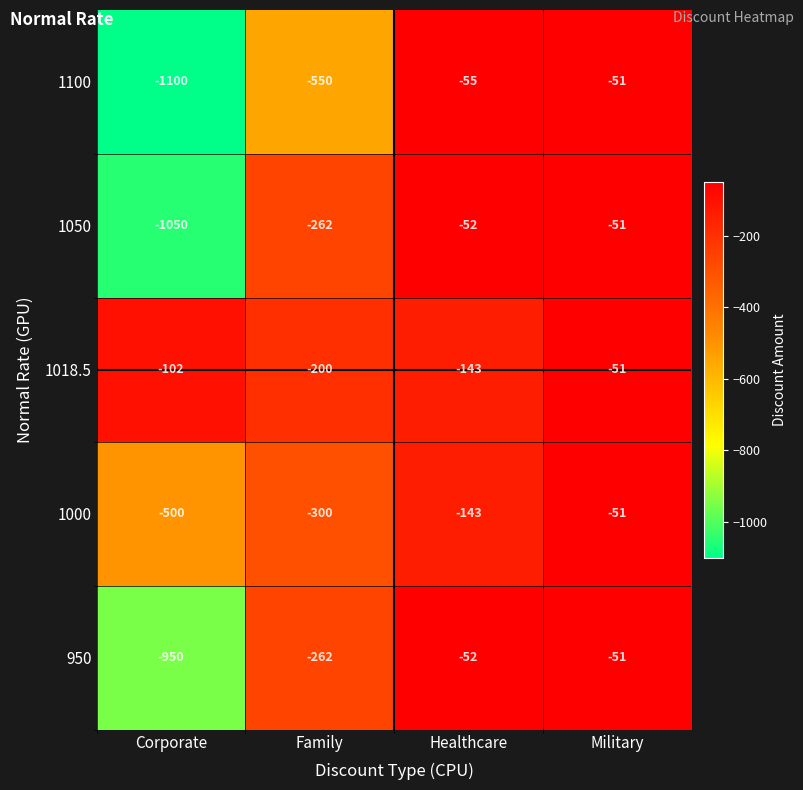

Reading left to right, list all the values displayed in this chart.

1100: -1100	-550	-55	-51
1050: -1050	-262	-52	-51
1018.5: -102	-200	-143	-51
1000: -500	-300	-143	-51
950: -950	-262	-52	-51